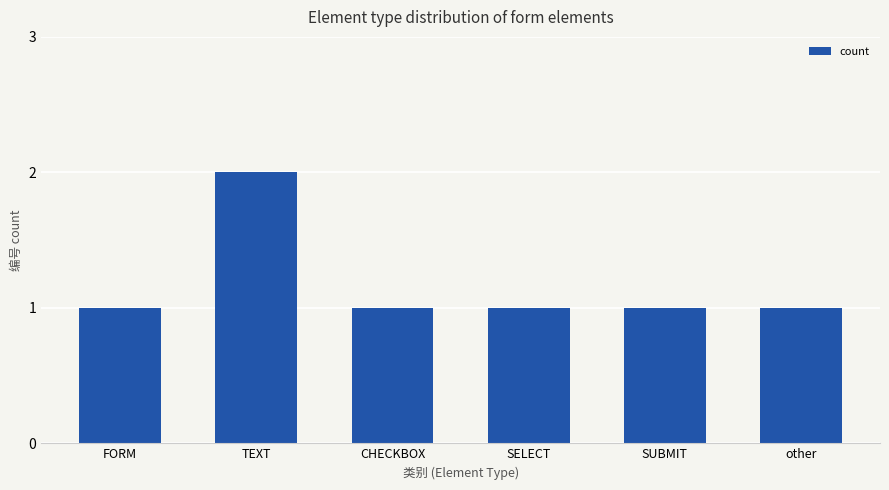

At which category does the chart reach its peak across all series?

TEXT